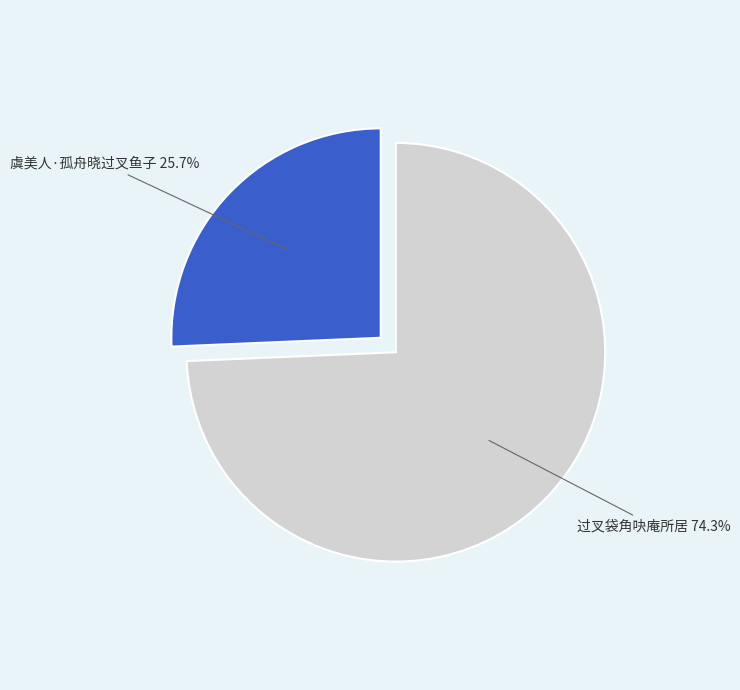

Does any single category account for the majority?

Yes